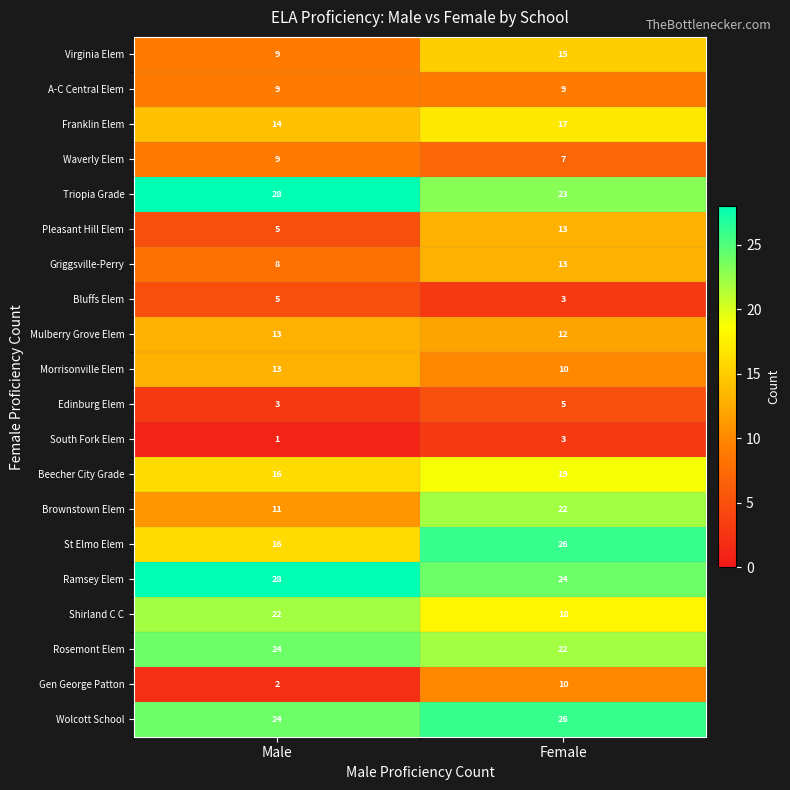

What is the spread (max minus min) of values at Female?

23